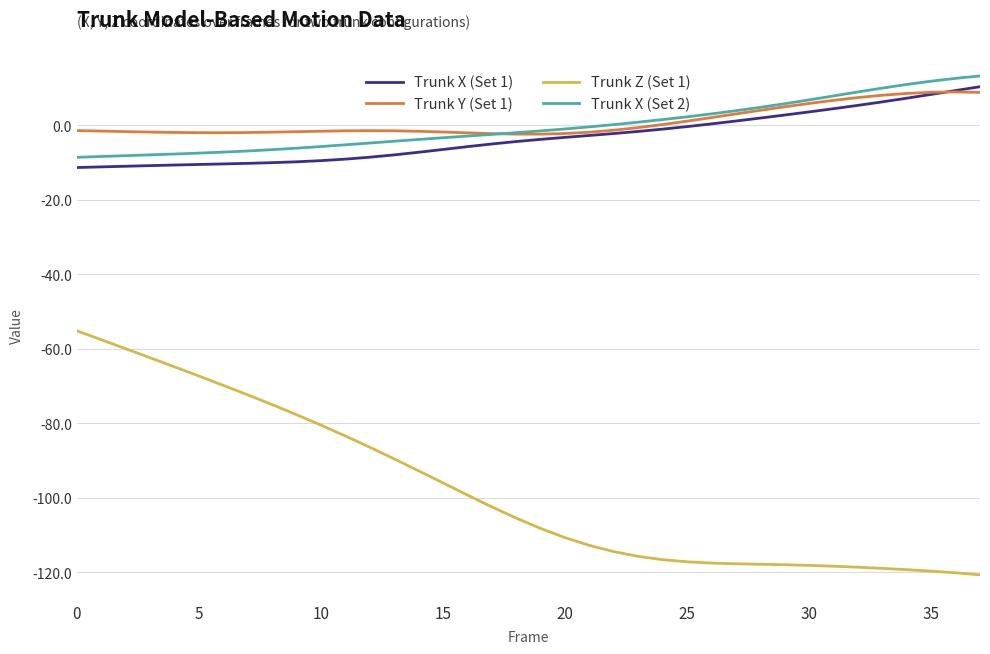

True or false: Trunk Z (Set 1) and Trunk X (Set 1) cross at least once.

False